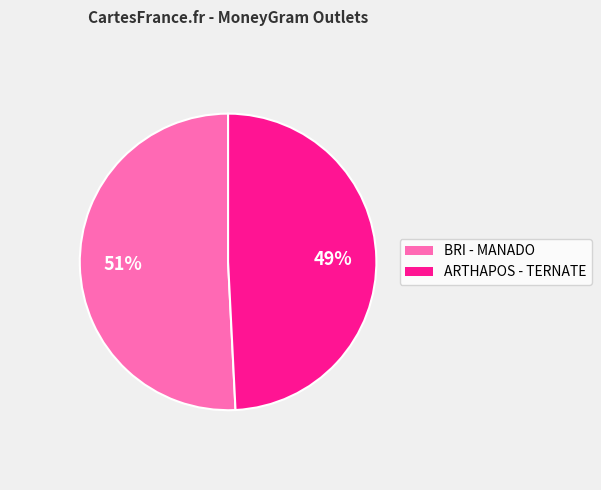

To the nearest percent, what is the combined percentage of ARTHAPOS - TERNATE and BRI - MANADO?

100%